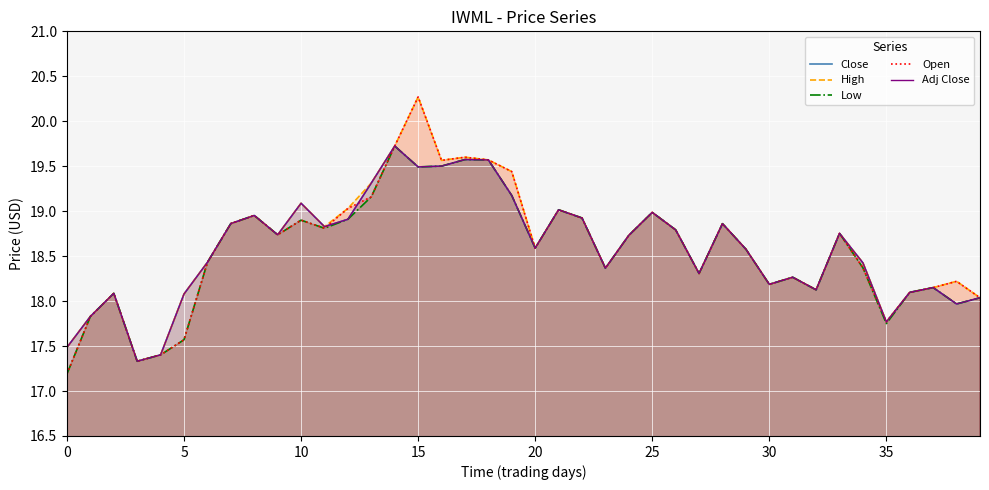

At how many categories does at least one series exceed 17?

40